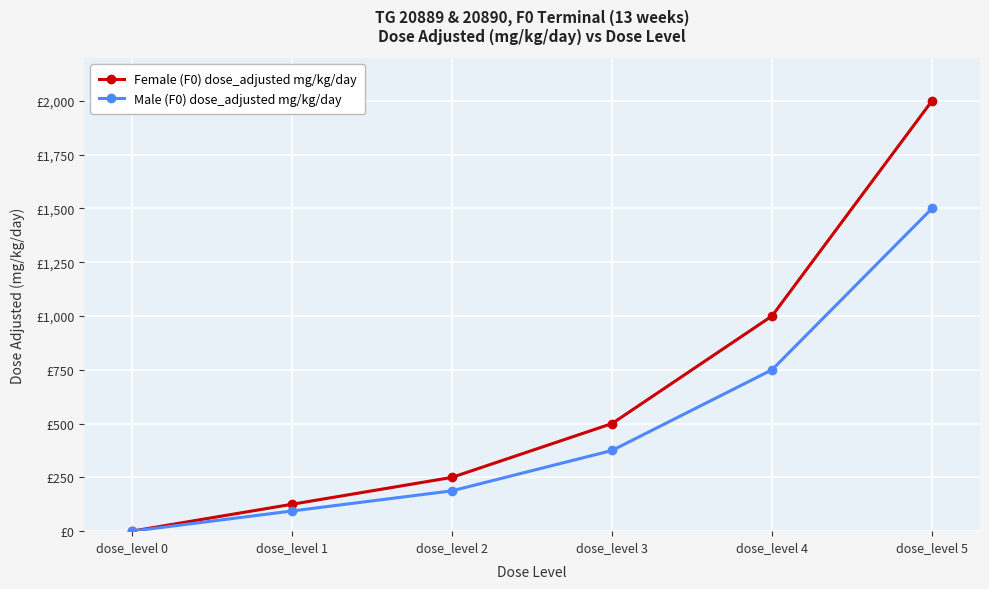

Where is Male (F0) dose_adjusted mg/kg/day nearest to the value 750?

dose_level 4